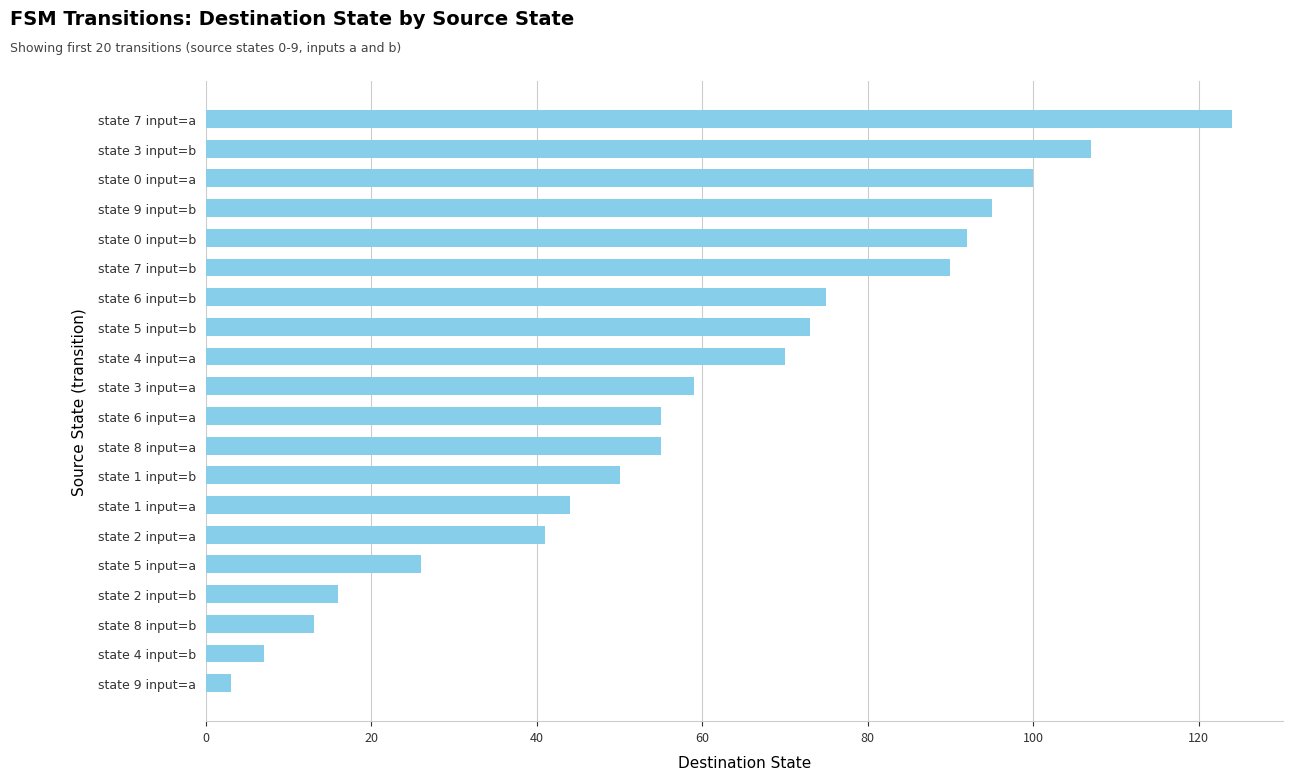

At which label is the value closest to 63?

state 3 input=a